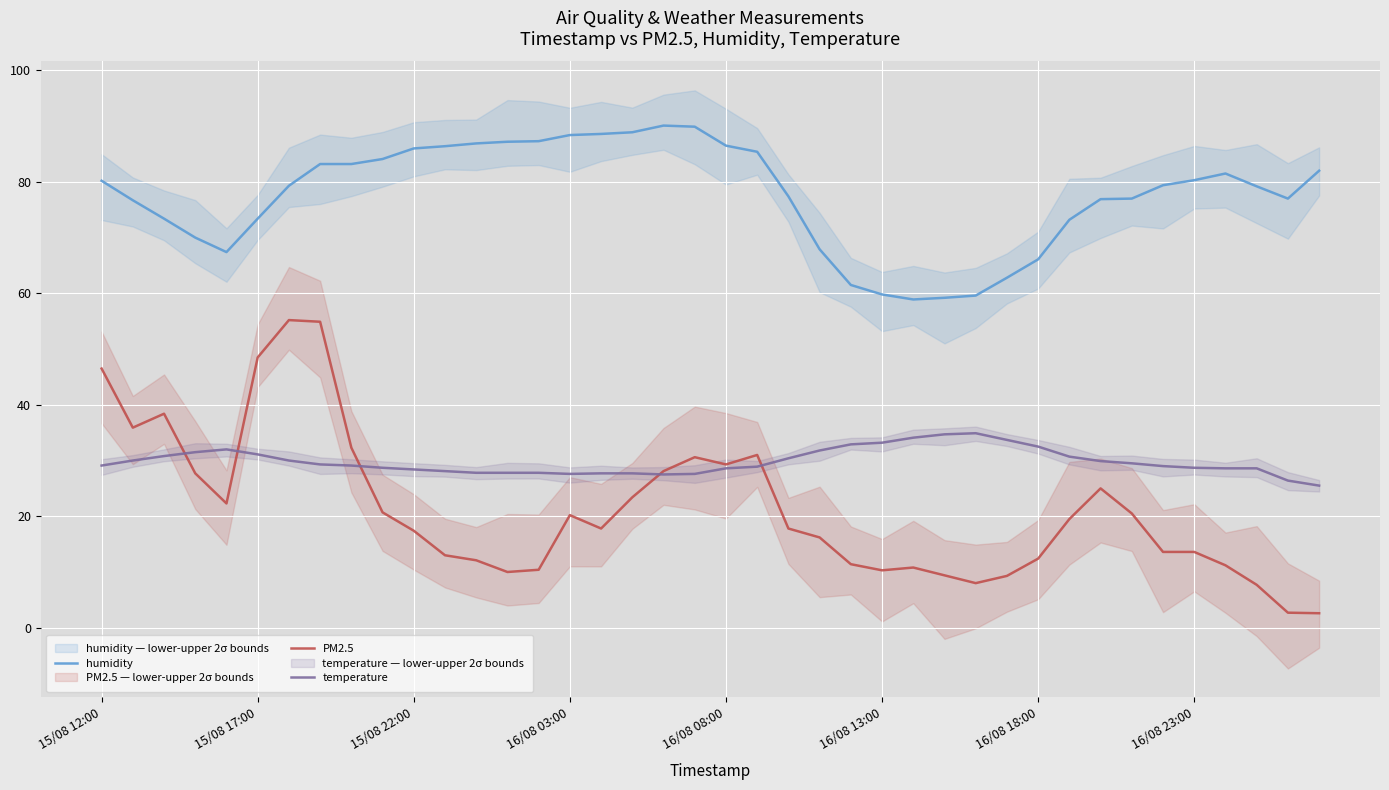

Reading left to right, list all the values displayed in this chart.

humidity: 80.2	76.7	73.4	70.0	67.4	73.4	79.3	83.2	83.2	84.1	86.0	86.4	86.9	87.2	87.3	88.4	88.6	88.9	90.1	89.9	86.5	85.4	77.4	67.9	61.5	59.8	58.9	59.2	59.6	62.8	66.1	73.2	76.9	77.0	79.4	80.3	81.5	79.2	77.0	82.0
PM2.5: 46.5	35.9	38.4	27.7	22.3	48.5	55.2	54.9	32.3	20.7	17.4	13.0	12.1	10.0	10.4	20.2	17.8	23.4	28.1	30.6	29.3	31.0	17.8	16.2	11.4	10.3	10.8	9.4	8.0	9.3	12.4	19.5	25.0	20.5	13.6	13.6	11.2	7.7	2.7	2.6
temperature: 29.1	30.0	30.8	31.5	32.0	31.1	30.0	29.3	29.1	28.7	28.4	28.1	27.8	27.8	27.8	27.6	27.7	27.7	27.5	27.6	28.6	28.9	30.4	31.8	32.9	33.2	34.1	34.7	34.9	33.7	32.5	30.7	29.9	29.5	29.0	28.7	28.6	28.6	26.4	25.5